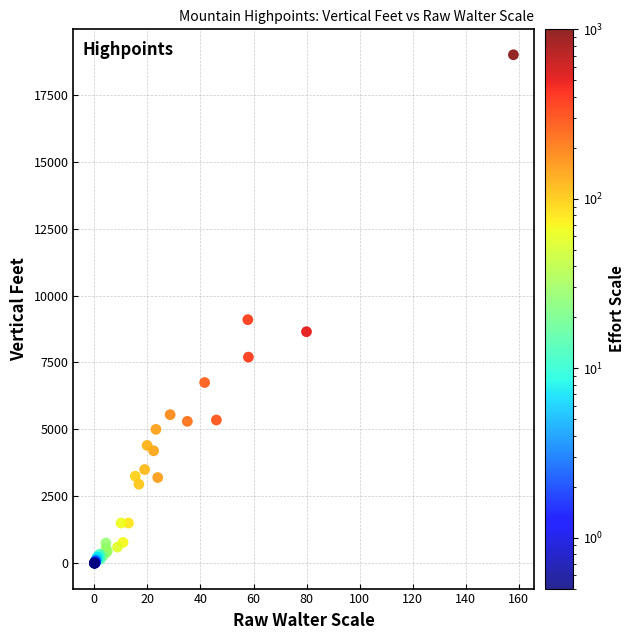

What Y value in the scatter plot is closest to 9500?

9100